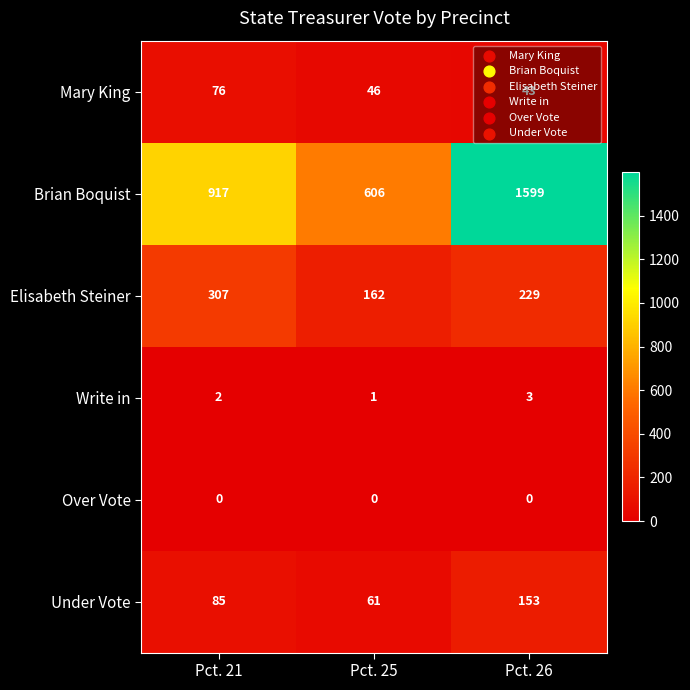

What is the total value across all series at Pct. 25?

876